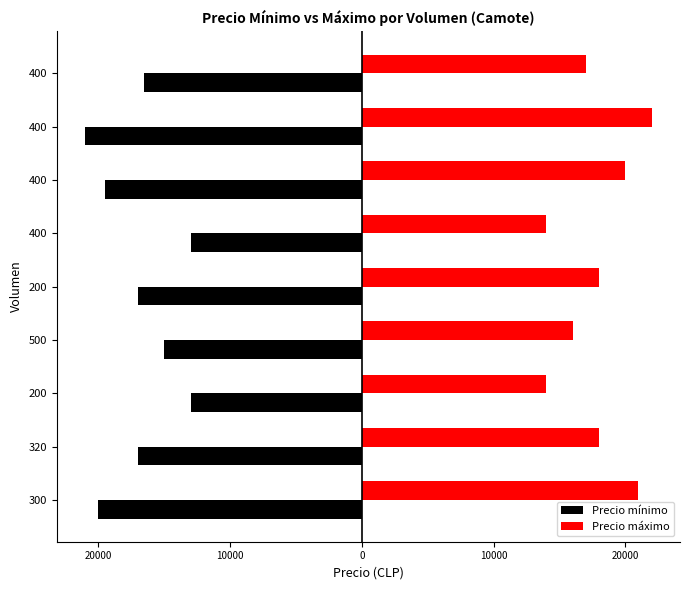

What are all the series names shown in the legend?

Precio mínimo, Precio máximo